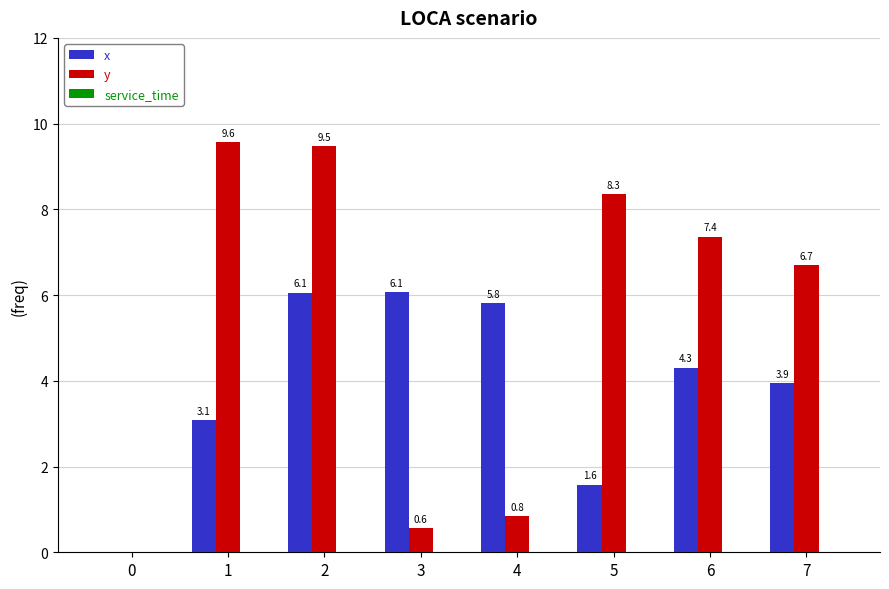

Which category has the highest value in the x series?

3